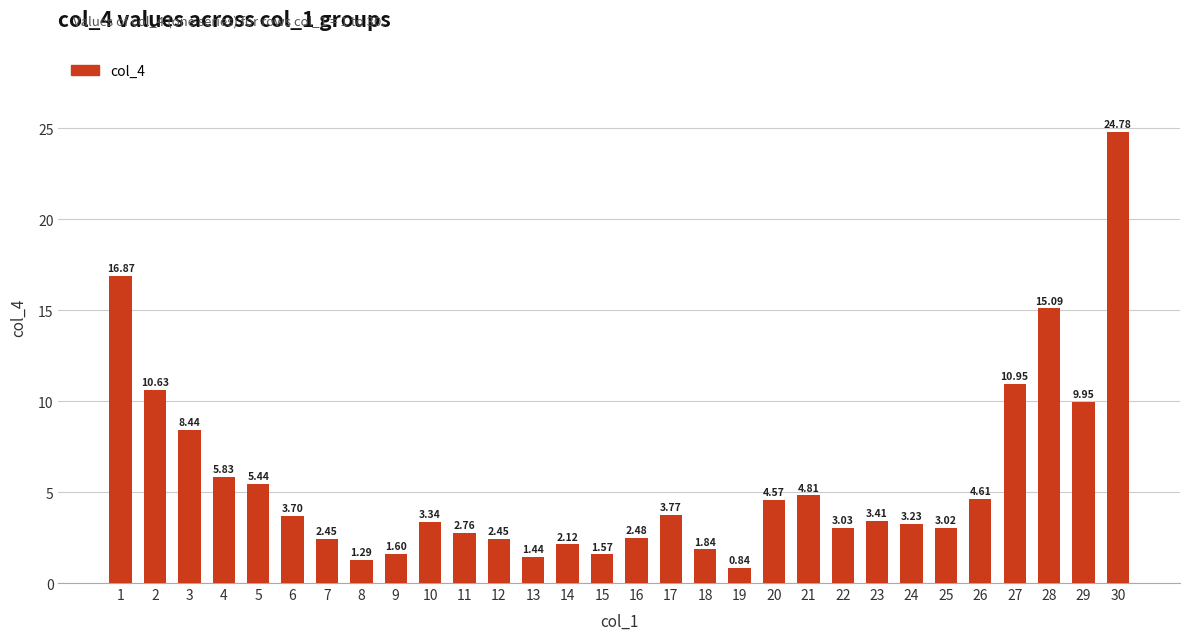

At which category does the chart reach its peak across all series?

30